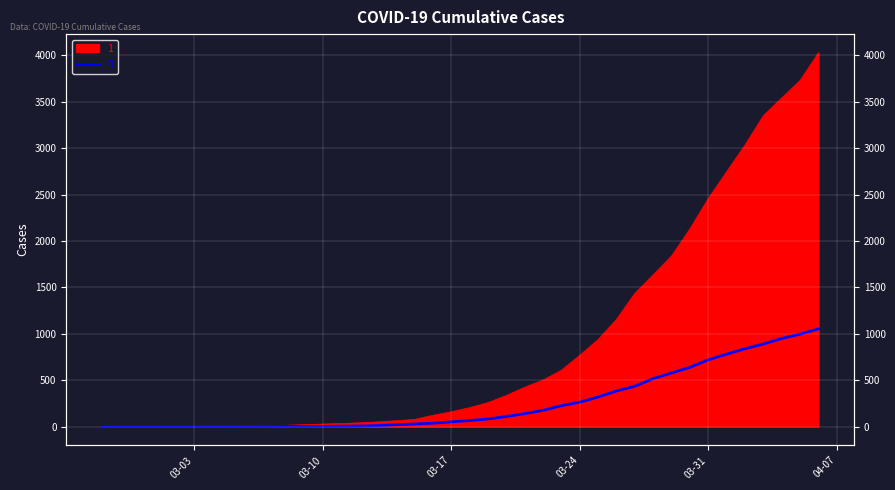

What is the minimum value for 1?

3